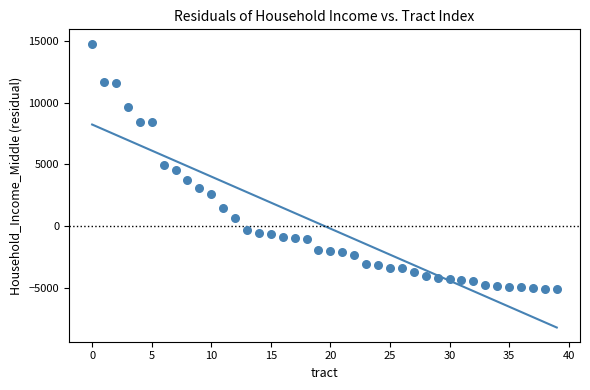

What is the range of Y values (max minus min)?

19960.0